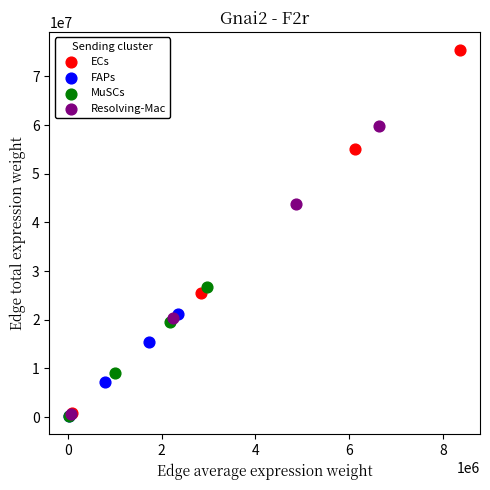

Which series reaches the maximum Y coordinate?

ECs